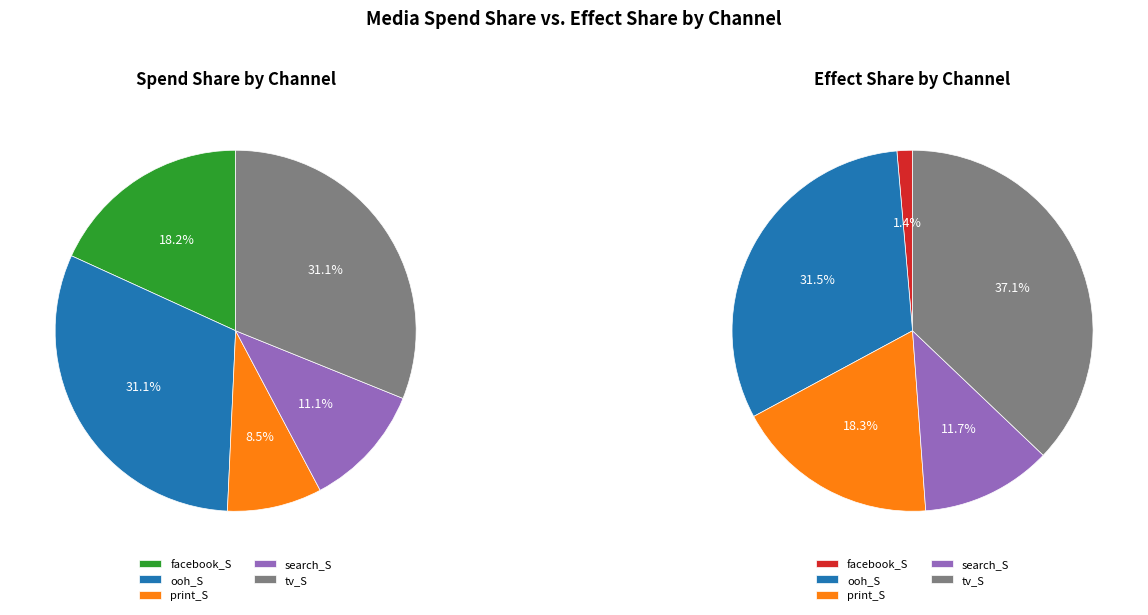

Combined, what portion of the pie is search_S and print_S?

19.6%